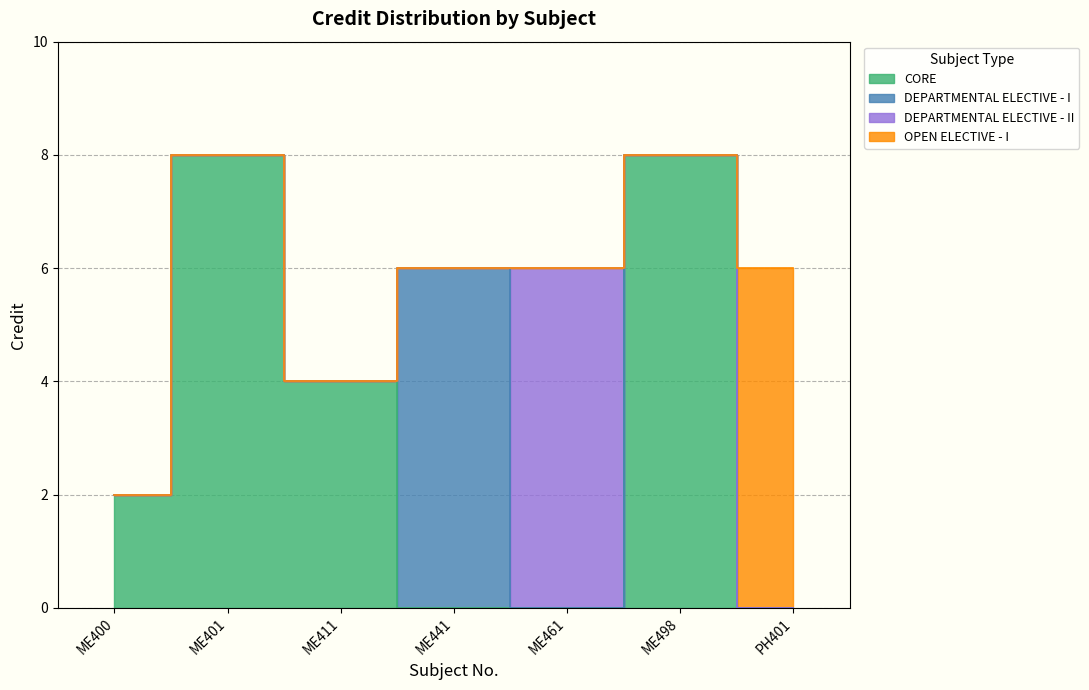

How many interior local valleys (lower than both neighbors) does the data have?

1